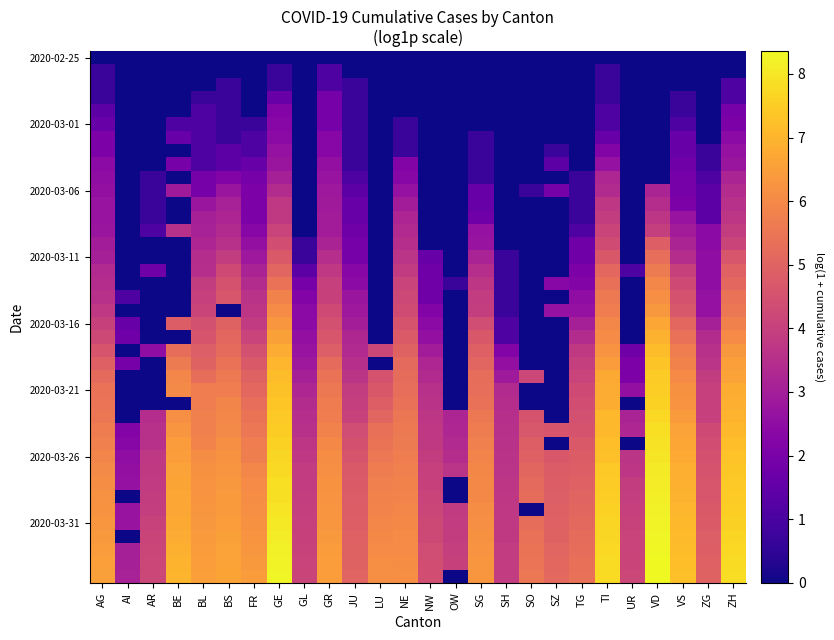

At how many categories does at least one series exceed 5?

18